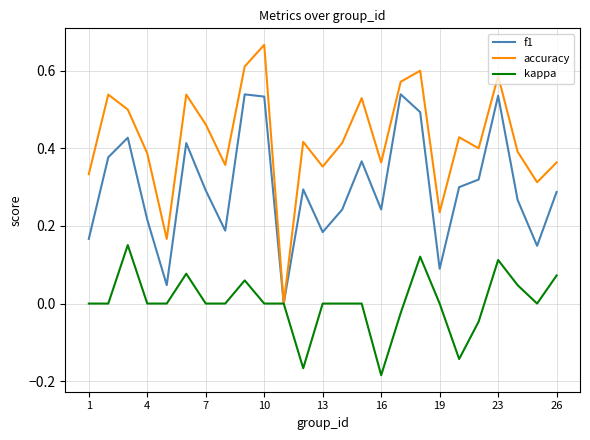

How many accuracy values are between 0 and 1?

25